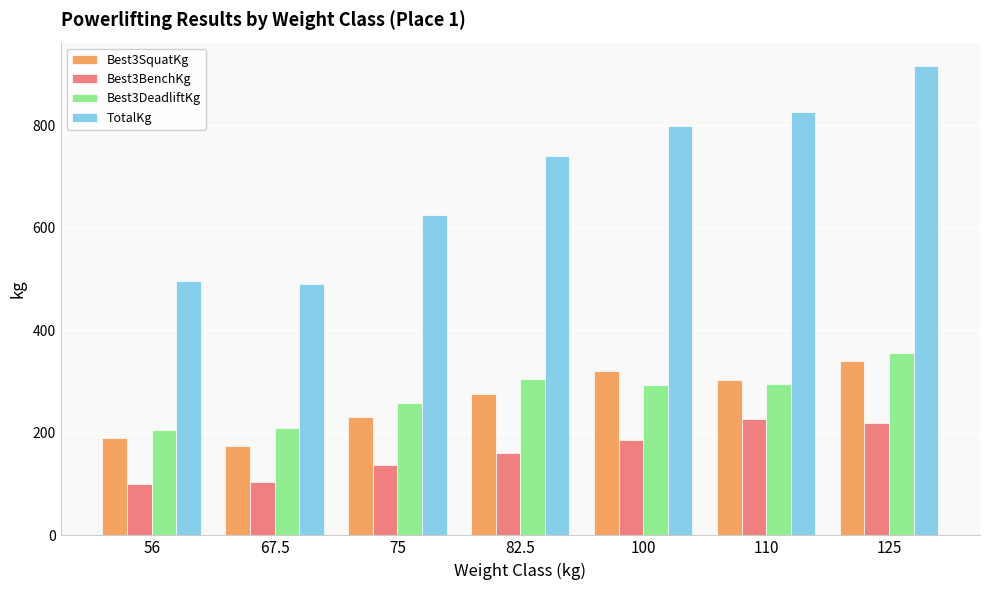

The Best3BenchKg series shows 105.0 at 67.5. True or false?

True